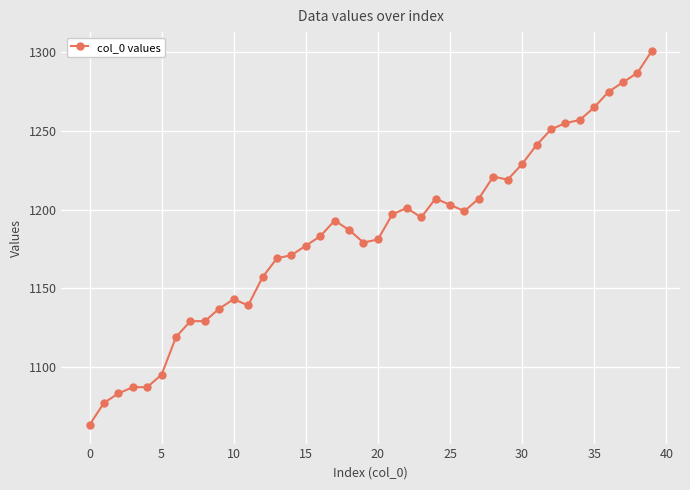

What is the sum of all values?

47376